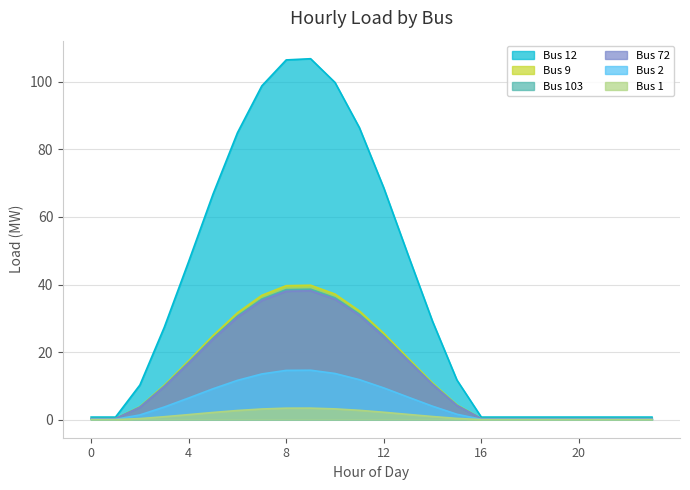

What is the value of the Bus 9 point at the 10th from the left?

39.8